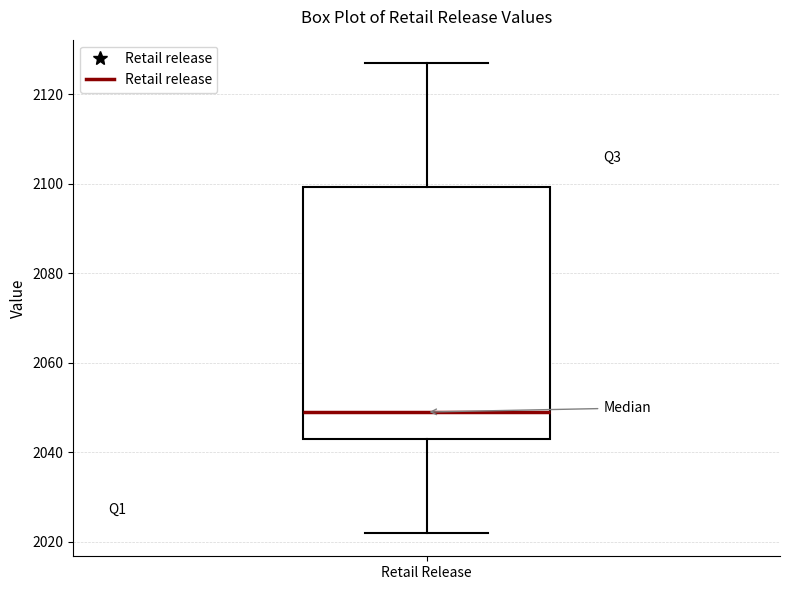

Where does the median line of the box for Retail Release sit on the y-axis? The values are not printed on the chart, so give them approximately, as read against the axis.

2050